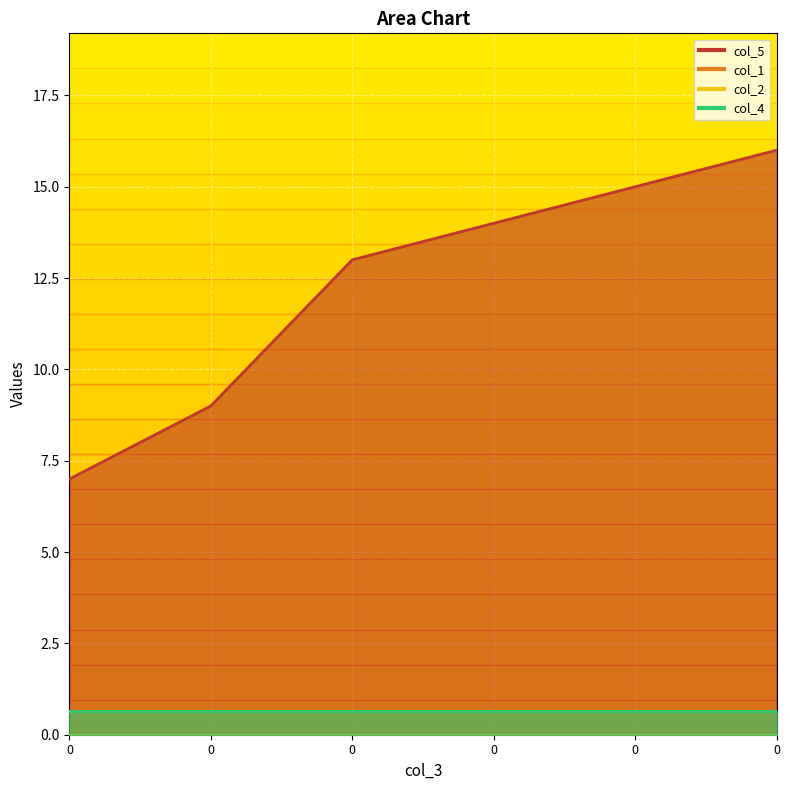

Rank the categories by col_1 value from highest to lowest.

0, 0, 0, 0, 0, 0